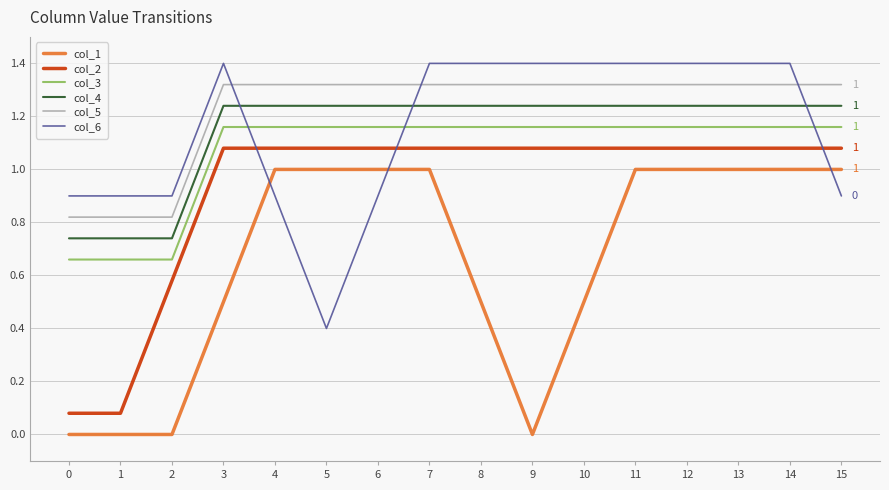

Rank the series at 1 from highest to lowest value.

col_6, col_5, col_4, col_3, col_2, col_1